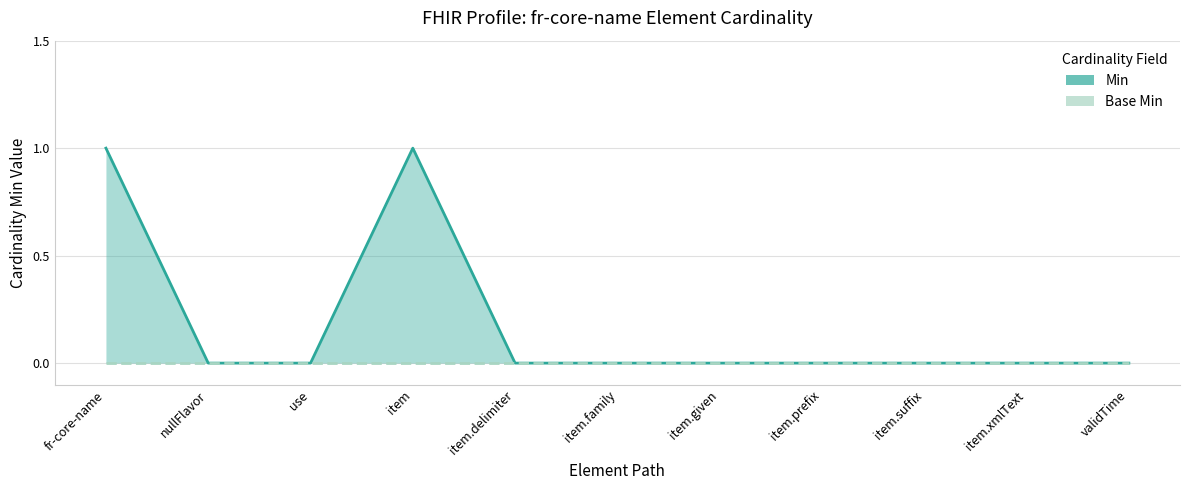

True or false: Min has a value of 0 at fr-core-name.

False